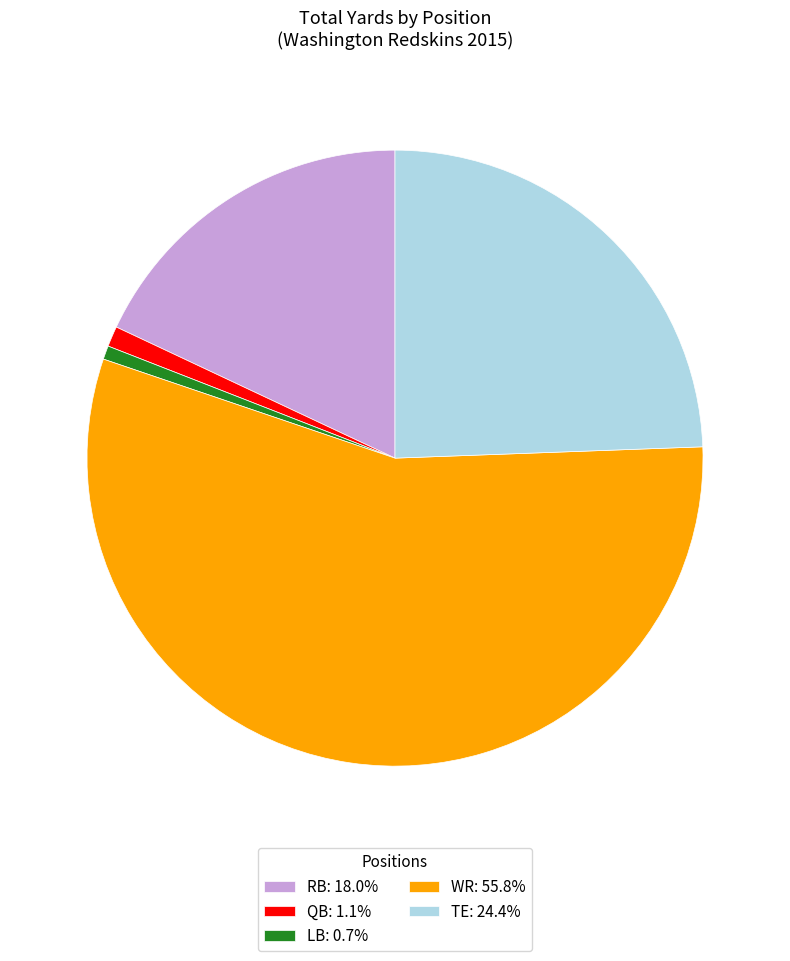

Count the number of slices in the pie.

5